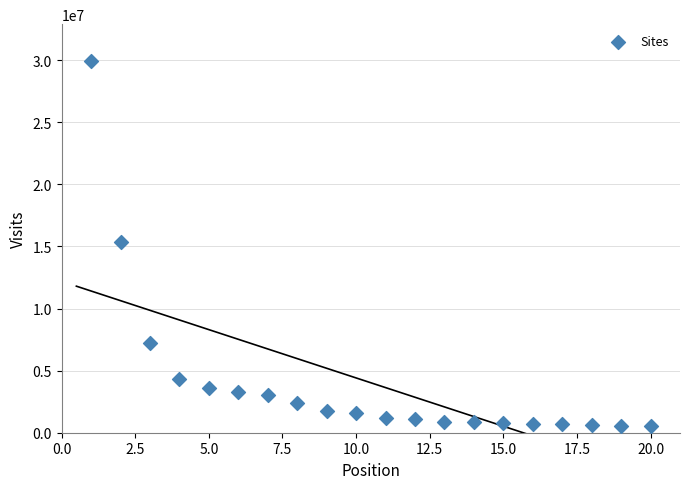

What is the range of X values (max minus min)?

19